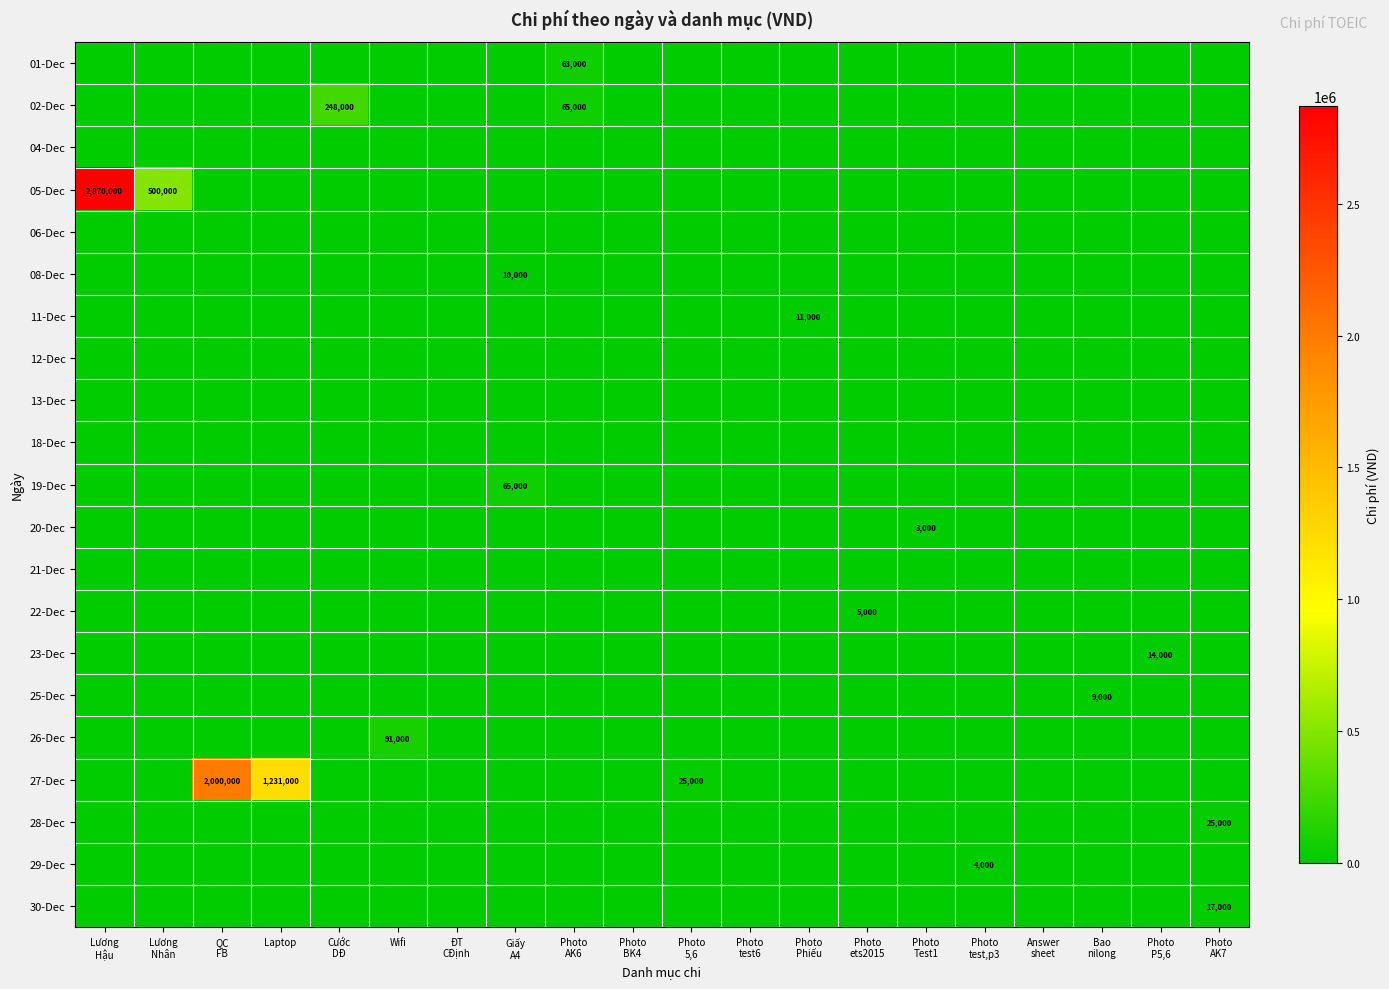

What is the greatest value displayed?

2870000